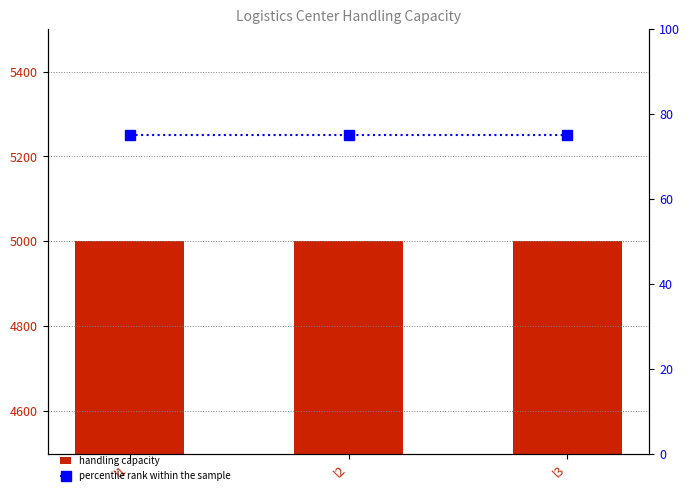

What is the difference between the highest and lowest values at l2?

4925